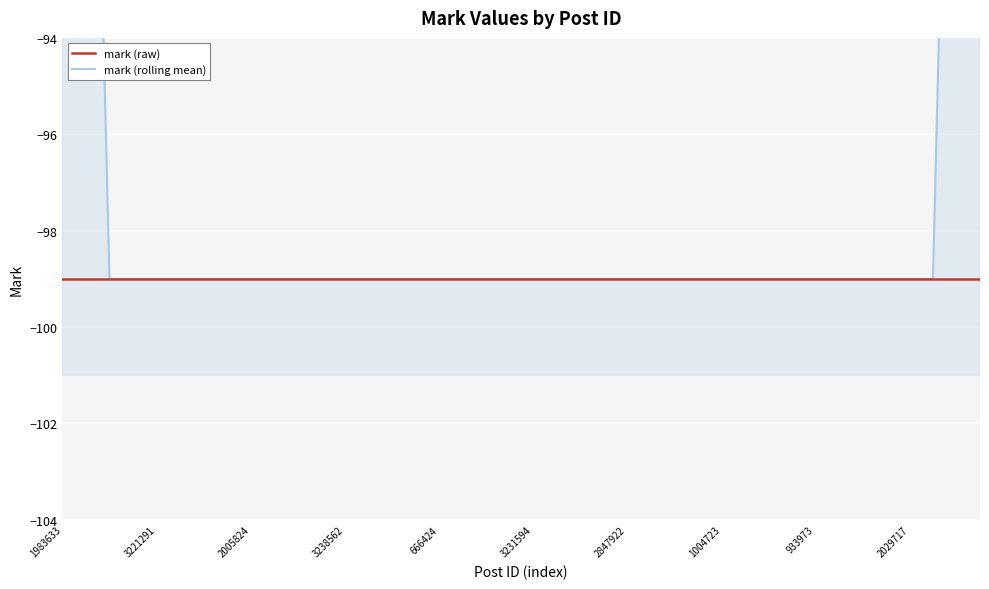

Rank the series by their average value, from highest to lowest.

mark (rolling mean), mark (raw)